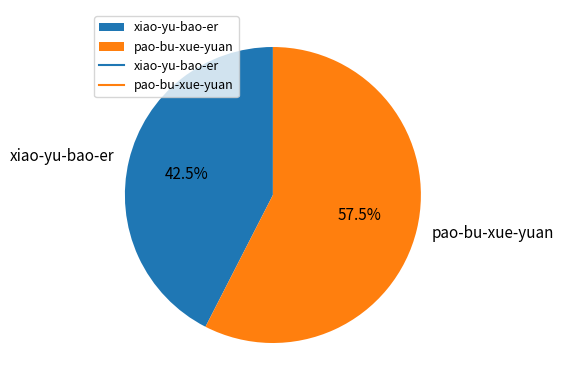

The xiao-yu-bao-er slice represents 57% of the pie. True or false?

False